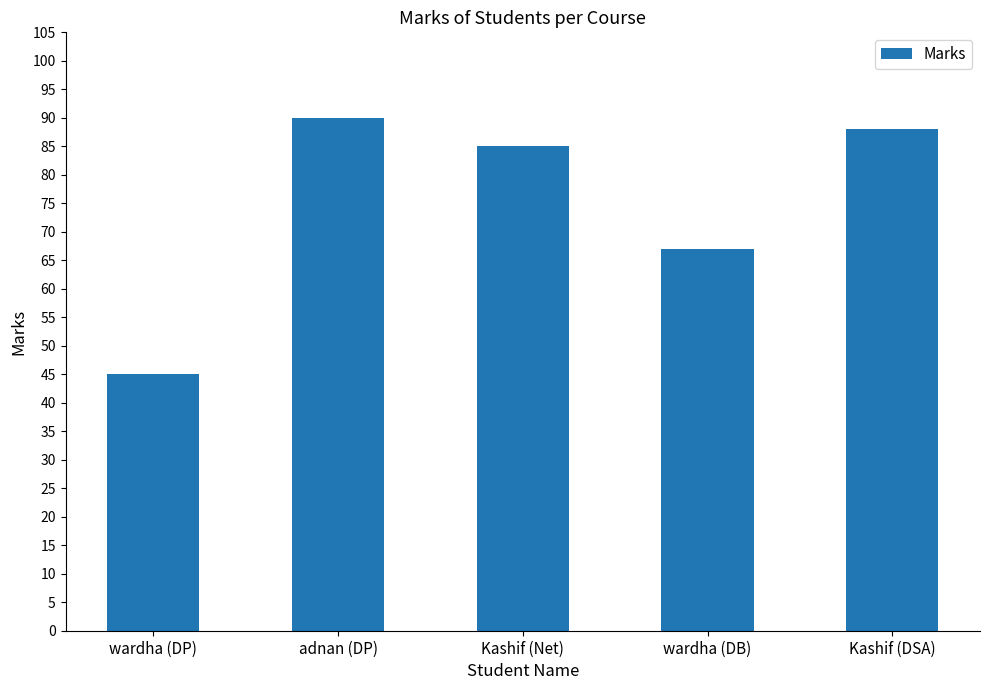

What is the average value?

75